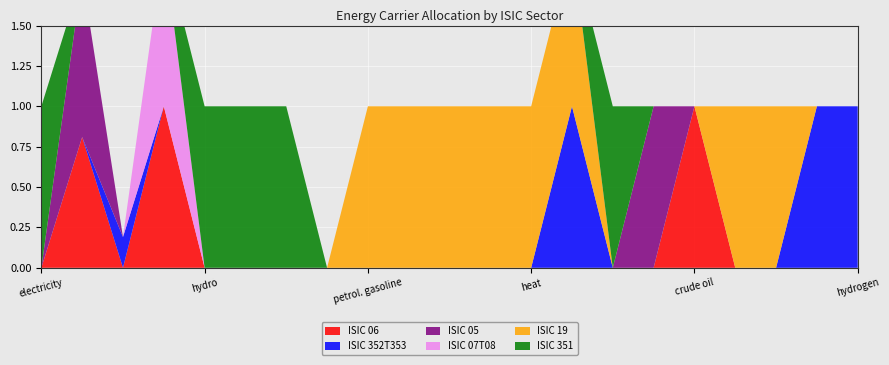

Reading left to right, what are all the values shown in this chart?

ISIC 06: electricity=0.0	hard coal=0.8	natural gas=0.0	nuclear=1.0	hydro=0.0	wind=0.0	solar=0.0	biomass=0.0	petroleum gasoline=0.0	petroleum diesel=0.0	biofuel gasoline=0.0	biofuel diesel=0.0	jet fuel or kerosene=0.0	heat=0.0	geothermal=0.0	lignite=0.0	crude oil=1.0	heavy or residual fuel oil=0.0	LPG propane or butane=0.0	municipal solid waste=0.0	hydrogen=0.0
ISIC 352T353: electricity=0.0	hard coal=0.0	natural gas=0.2	nuclear=0.0	hydro=0.0	wind=0.0	solar=0.0	biomass=0.0	petroleum gasoline=0.0	petroleum diesel=0.0	biofuel gasoline=0.0	biofuel diesel=0.0	jet fuel or kerosene=0.0	heat=1.0	geothermal=0.0	lignite=0.0	crude oil=0.0	heavy or residual fuel oil=0.0	LPG propane or butane=0.0	municipal solid waste=1.0	hydrogen=1.0
ISIC 05: electricity=0.0	hard coal=1.0	natural gas=0.0	nuclear=0.0	hydro=0.0	wind=0.0	solar=0.0	biomass=0.0	petroleum gasoline=0.0	petroleum diesel=0.0	biofuel gasoline=0.0	biofuel diesel=0.0	jet fuel or kerosene=0.0	heat=0.0	geothermal=0.0	lignite=1.0	crude oil=0.0	heavy or residual fuel oil=0.0	LPG propane or butane=0.0	municipal solid waste=0.0	hydrogen=0.0
ISIC 07T08: electricity=0.0	hard coal=0.0	natural gas=0.0	nuclear=1.0	hydro=0.0	wind=0.0	solar=0.0	biomass=0.0	petroleum gasoline=0.0	petroleum diesel=0.0	biofuel gasoline=0.0	biofuel diesel=0.0	jet fuel or kerosene=0.0	heat=0.0	geothermal=0.0	lignite=0.0	crude oil=0.0	heavy or residual fuel oil=0.0	LPG propane or butane=0.0	municipal solid waste=0.0	hydrogen=0.0
ISIC 19: electricity=0.0	hard coal=0.0	natural gas=0.0	nuclear=0.0	hydro=0.0	wind=0.0	solar=0.0	biomass=0.0	petroleum gasoline=1.0	petroleum diesel=1.0	biofuel gasoline=1.0	biofuel diesel=1.0	jet fuel or kerosene=1.0	heat=1.0	geothermal=0.0	lignite=0.0	crude oil=0.0	heavy or residual fuel oil=1.0	LPG propane or butane=1.0	municipal solid waste=0.0	hydrogen=0.0
ISIC 351: electricity=1.0	hard coal=0.0	natural gas=0.0	nuclear=0.0	hydro=1.0	wind=1.0	solar=1.0	biomass=0.0	petroleum gasoline=0.0	petroleum diesel=0.0	biofuel gasoline=0.0	biofuel diesel=0.0	jet fuel or kerosene=0.0	heat=0.0	geothermal=1.0	lignite=0.0	crude oil=0.0	heavy or residual fuel oil=0.0	LPG propane or butane=0.0	municipal solid waste=0.0	hydrogen=0.0